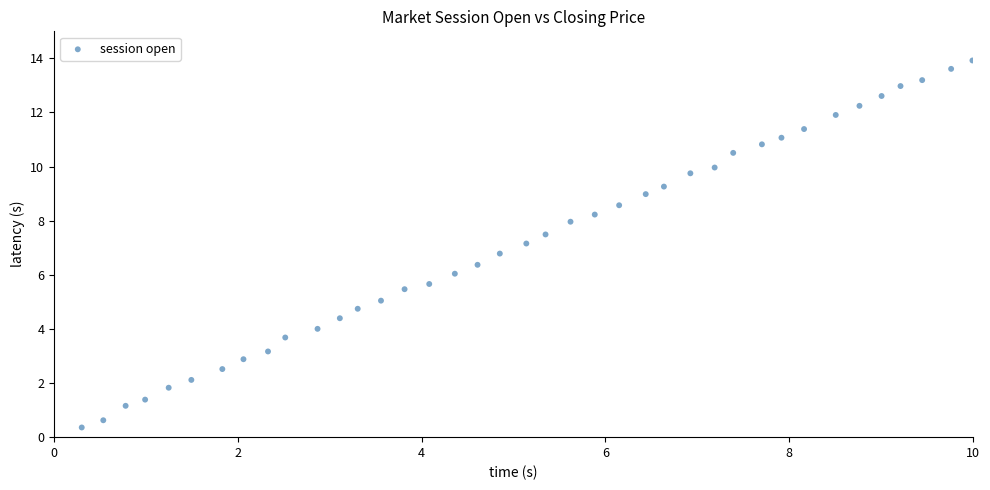

What is the range of Y values (max minus min)?

14.0